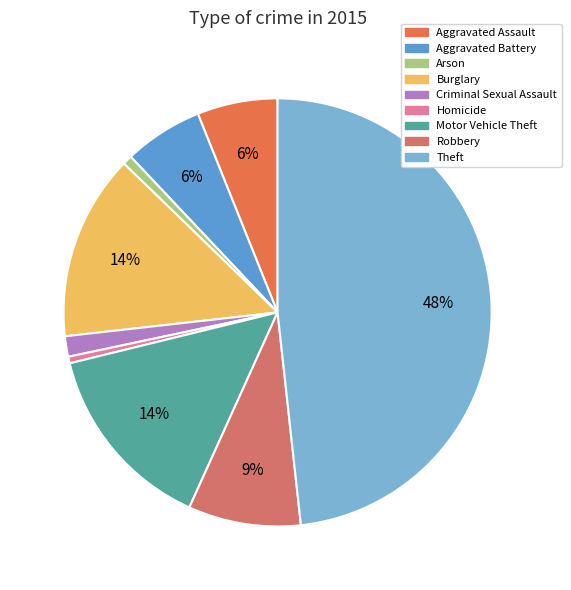

What is the total percentage of Robbery and Criminal Sexual Assault?

10.0%